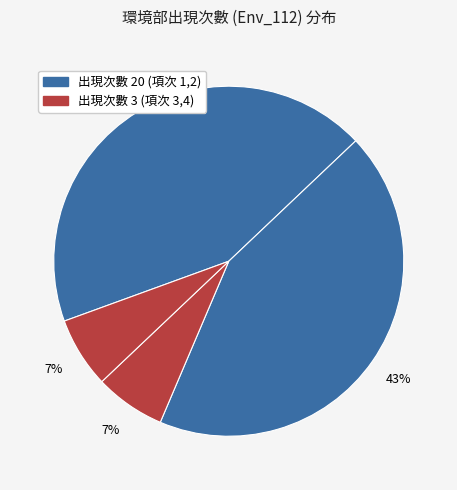

Is there any slice that represents more than half of the pie?

No